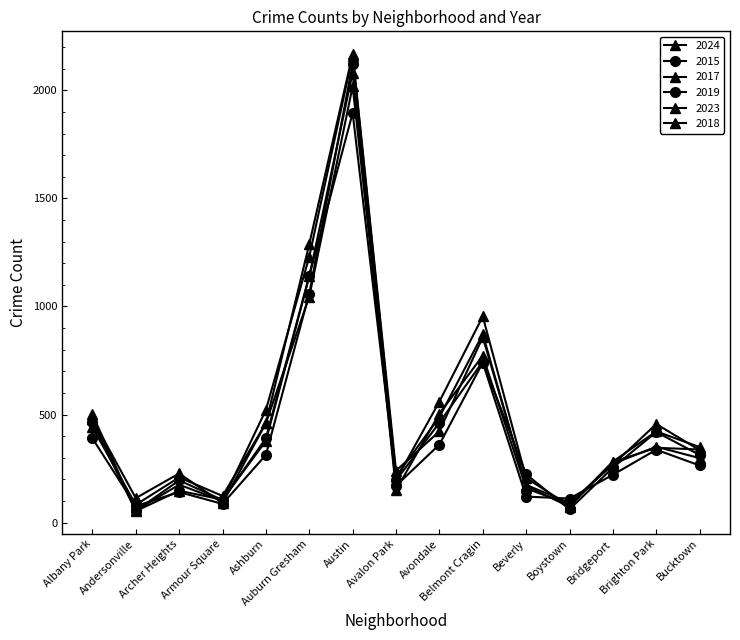

What position from the left is Avalon Park?

8